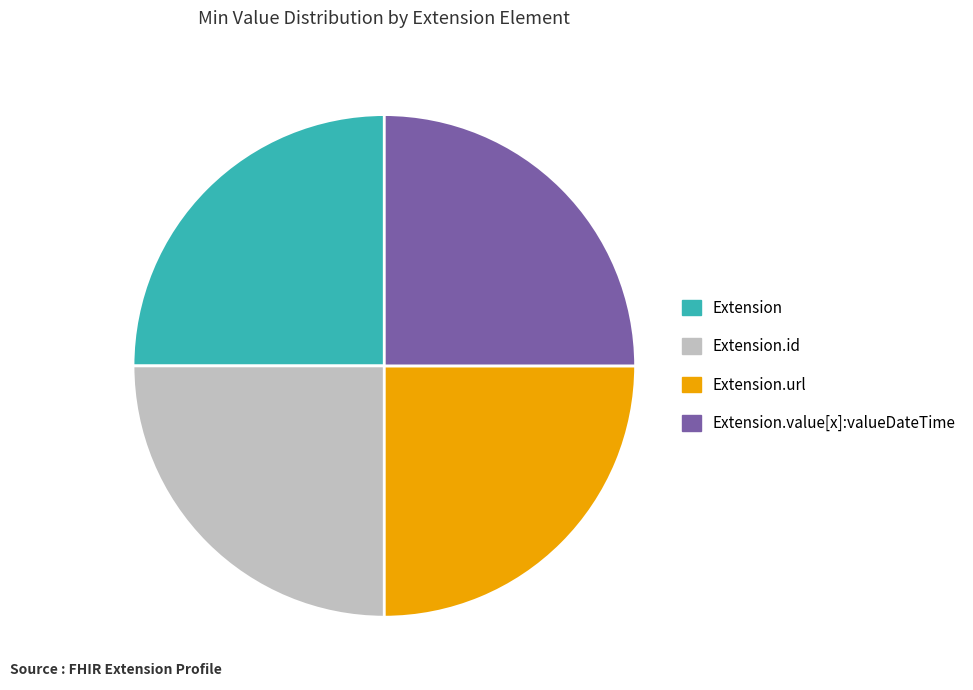

Does any single category account for the majority?

No